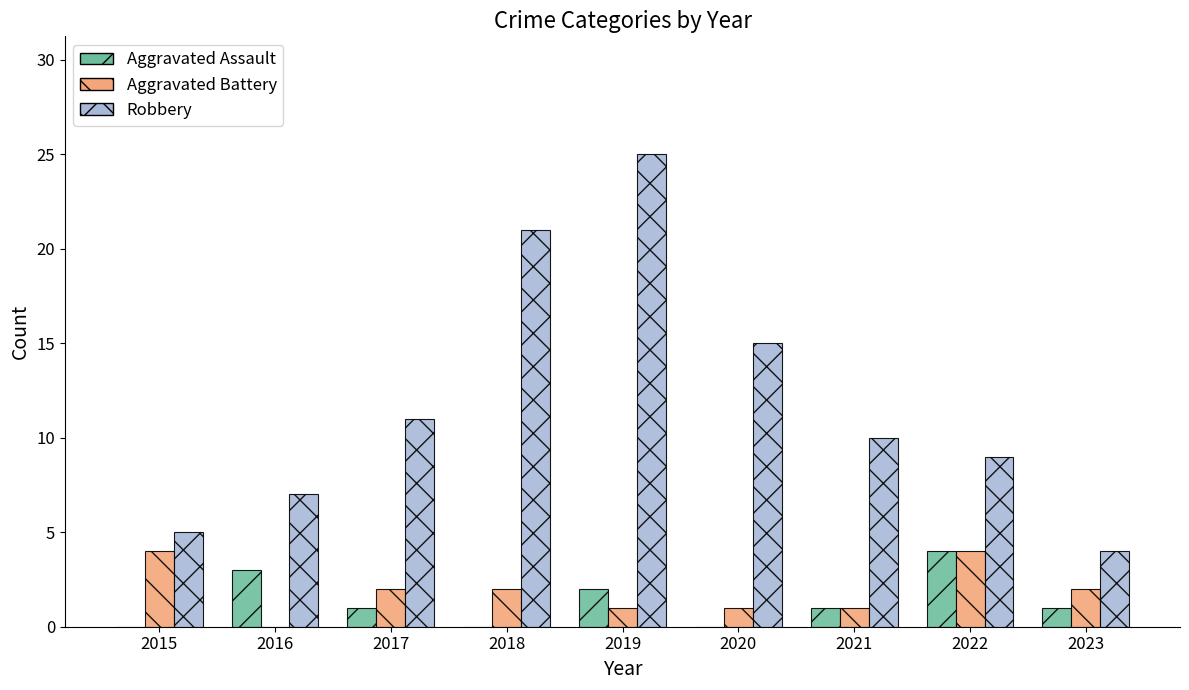

Reading right to left, extract all data points from this chart.

Aggravated Assault: 1	4	1	0	2	0	1	3	0
Aggravated Battery: 2	4	1	1	1	2	2	0	4
Robbery: 4	9	10	15	25	21	11	7	5